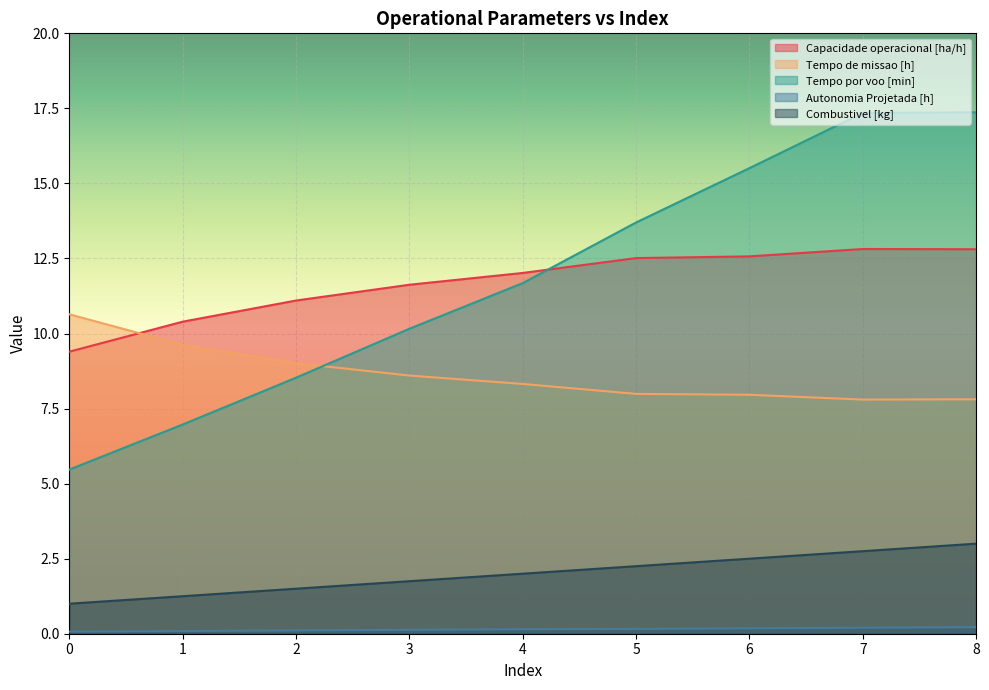

What is the average value of the Combustivel [kg] series?

2.0